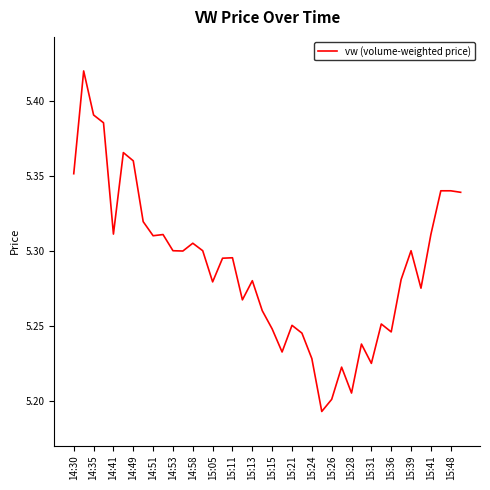

What is the sum of all values?

211.6